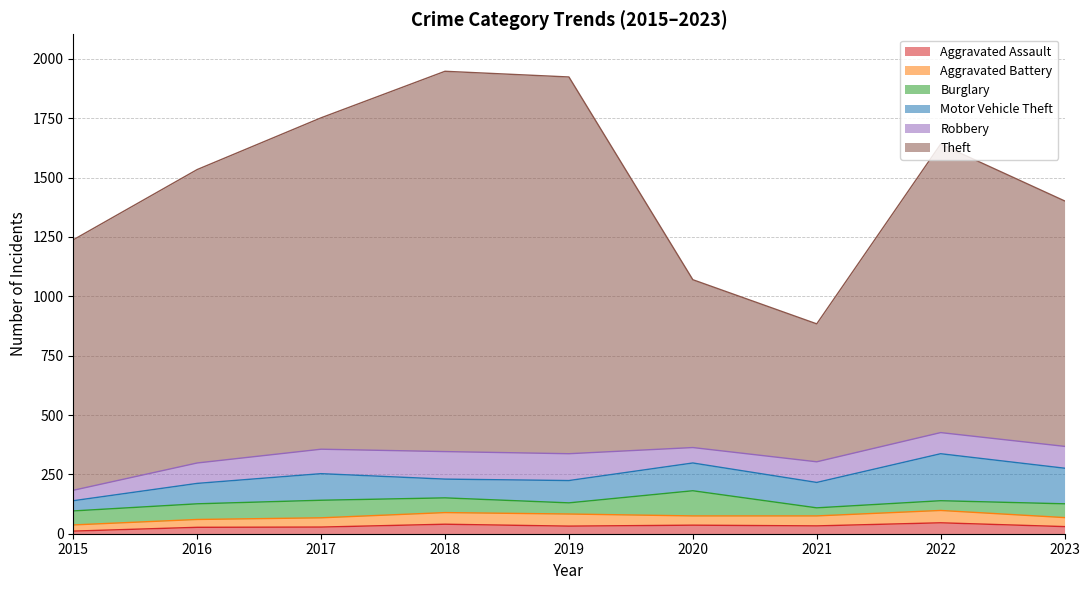

Rank the series at 2022 from lowest to highest value.

Burglary, Aggravated Assault, Aggravated Battery, Robbery, Motor Vehicle Theft, Theft